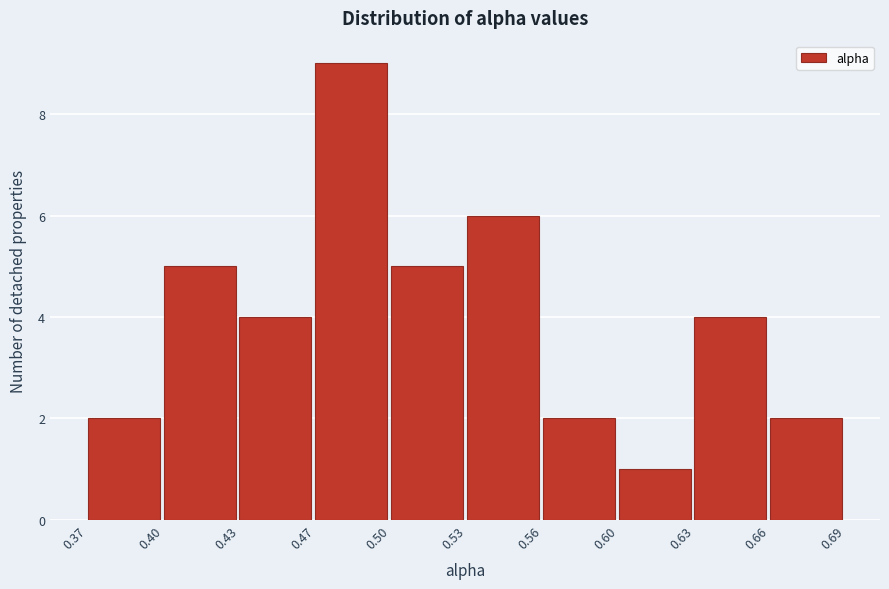

Reading left to right, list all the values displayed in this chart.

2	5	4	9	5	6	2	1	4	2